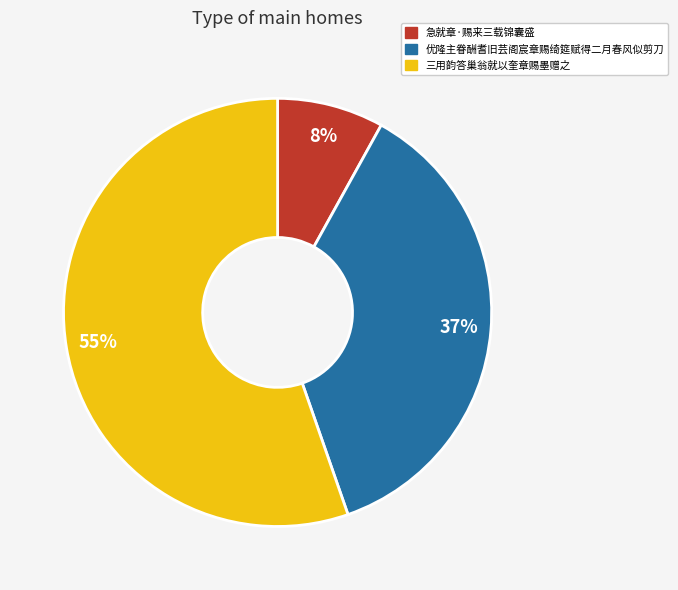

Which has a higher value, 三用韵答巢翁就以奎章赐墨赠之 or 优隆主眷酬耆旧芸阁宸章赐绮筵赋得二月春风似剪刀?

三用韵答巢翁就以奎章赐墨赠之